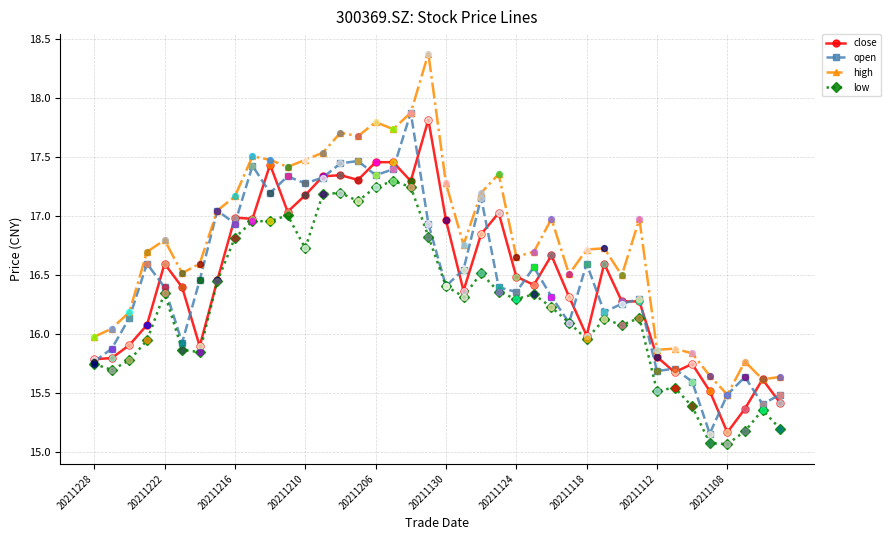

True or false: close has more than 1 points higher than both neighbors.

True